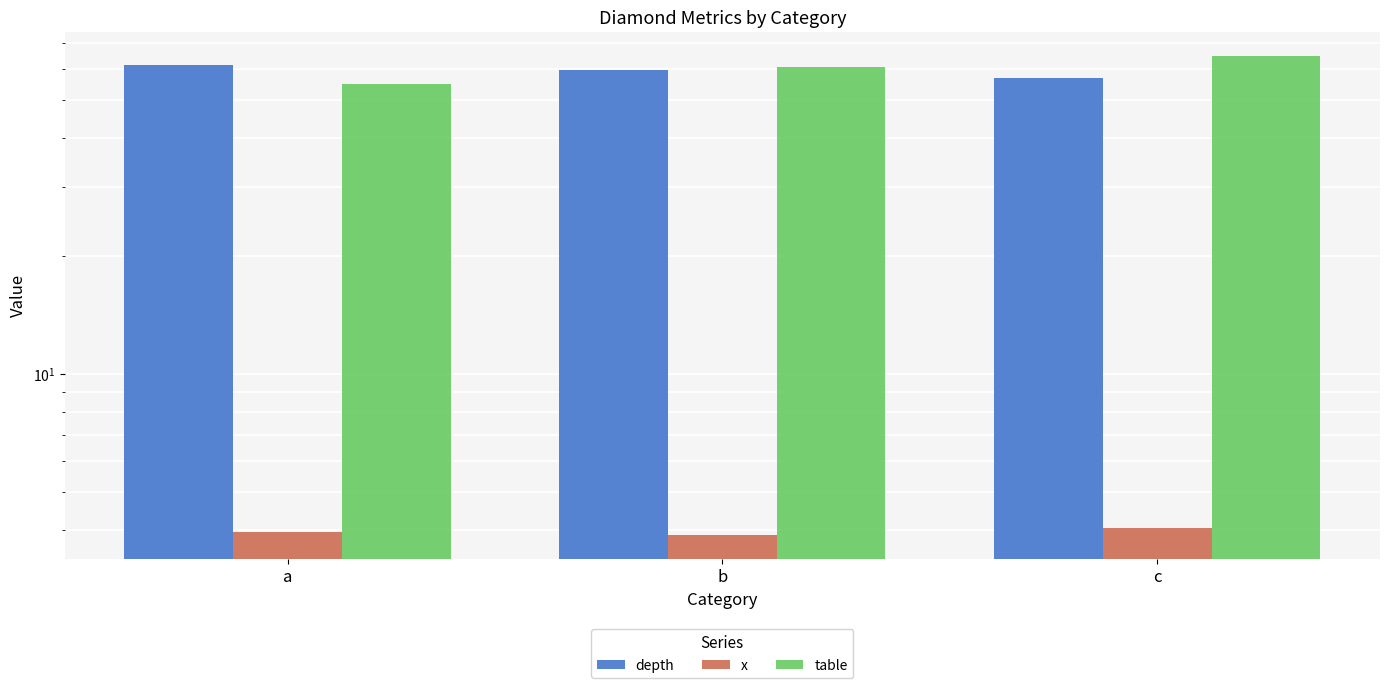

What is the minimum value shown in the chart?

3.9